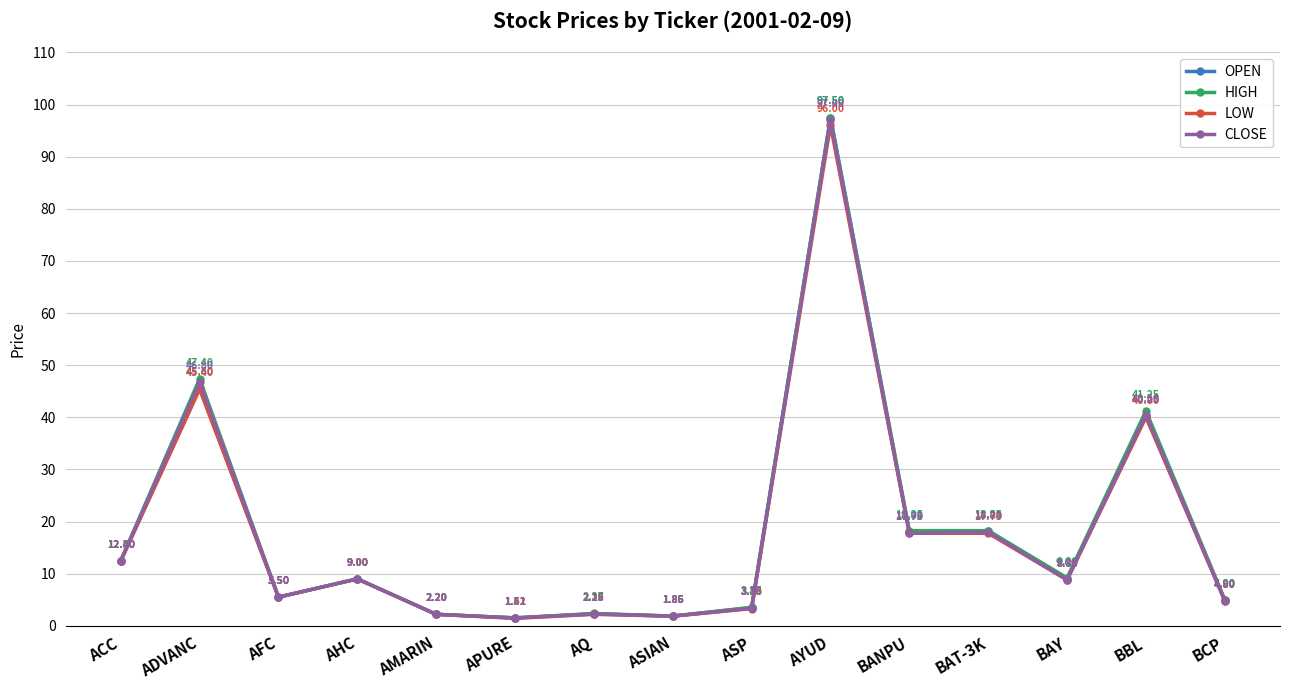

True or false: HIGH has more than 1 interior local peaks.

True